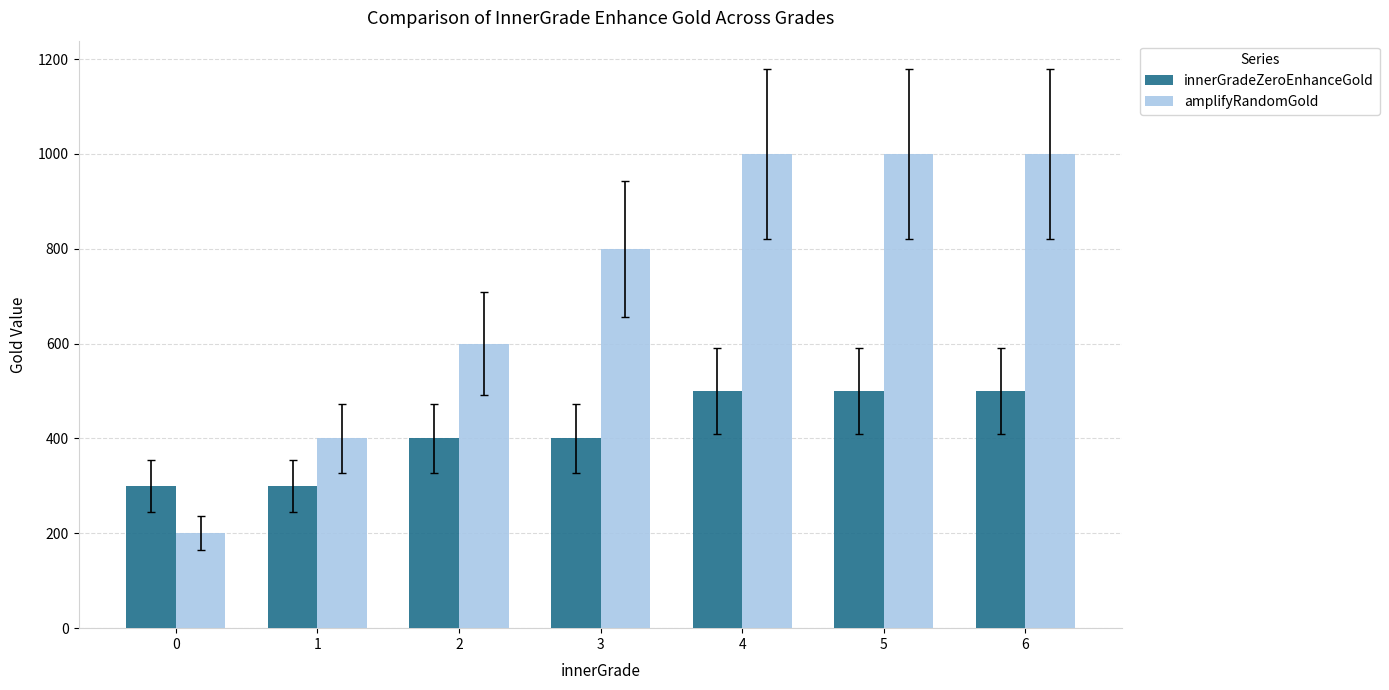

Reading left to right, transcribe all the data shown in this chart.

innerGradeZeroEnhanceGold: 300	300	400	400	500	500	500
amplifyRandomGold: 200	400	600	800	1000	1000	1000